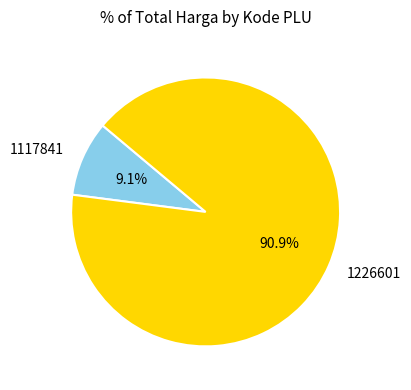

Count the number of slices in the pie.

2